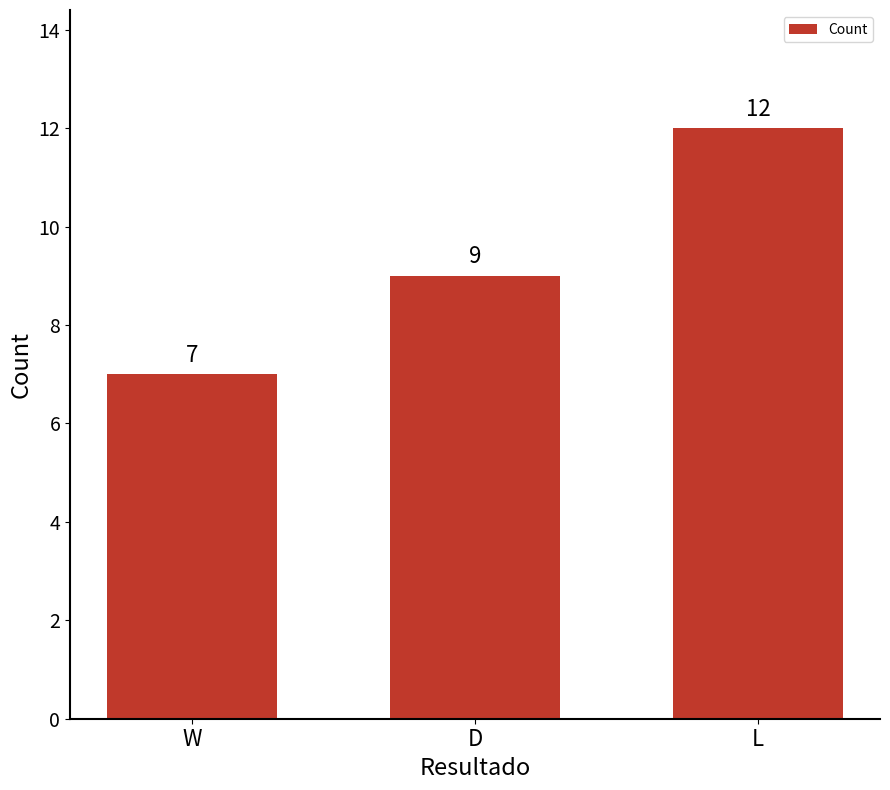

How many bars are there in total?

3